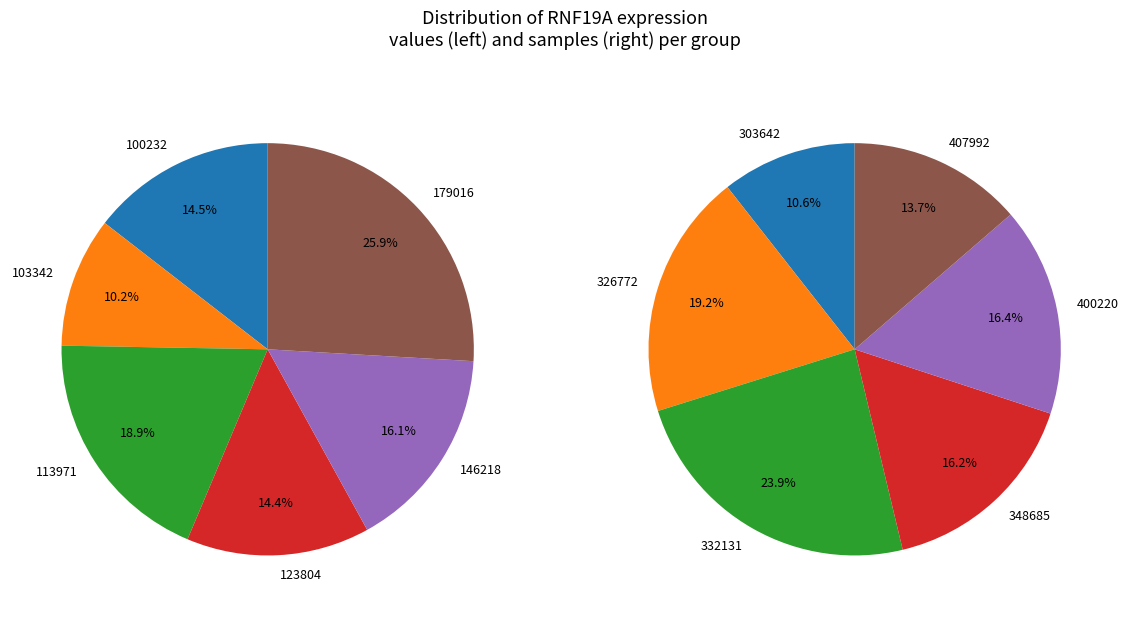

The 1 slice represents 15% of the pie. True or false?

False